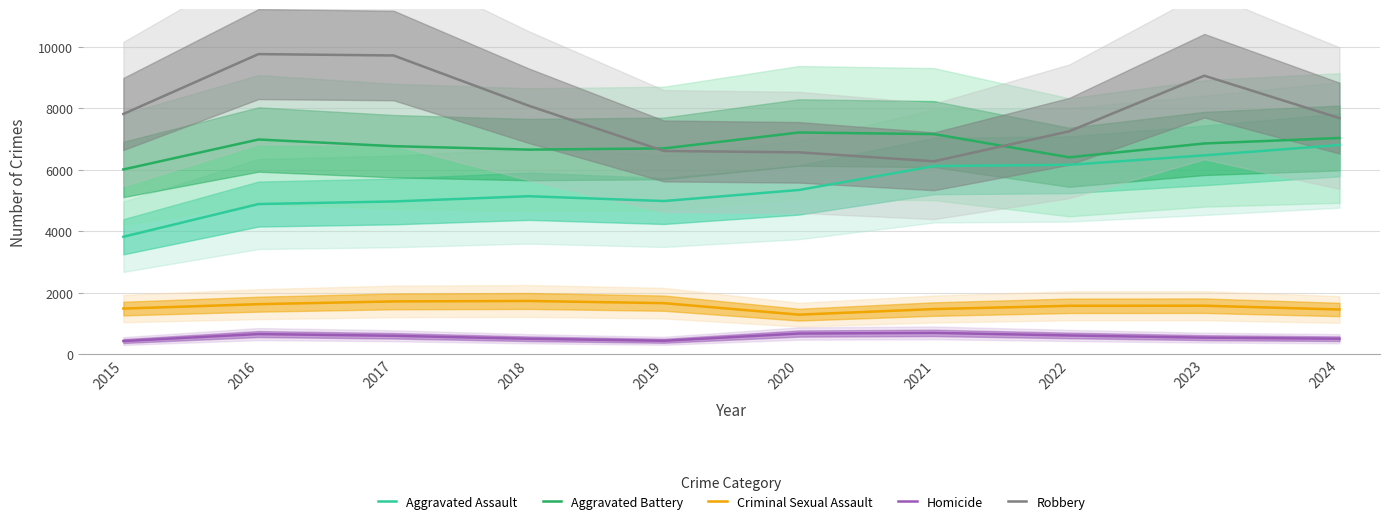

Reading left to right, list all the values displayed in this chart.

Aggravated Assault: 2015=3817	2016=4881	2017=4966	2018=5136	2019=4979	2020=5339	2021=6117	2022=6158	2023=6465	2024=6803
Aggravated Battery: 2015=6007	2016=6981	2017=6764	2018=6652	2019=6691	2020=7209	2021=7156	2022=6401	2023=6852	2024=7030
Criminal Sexual Assault: 2015=1481	2016=1624	2017=1714	2018=1728	2019=1657	2020=1283	2021=1465	2022=1571	2023=1574	2024=1451
Homicide: 2015=425	2016=652	2017=596	2018=499	2019=433	2020=669	2021=690	2022=607	2023=535	2024=500
Robbery: 2015=7812	2016=9759	2017=9714	2018=8080	2019=6608	2020=6563	2021=6272	2022=7247	2023=9056	2024=7677